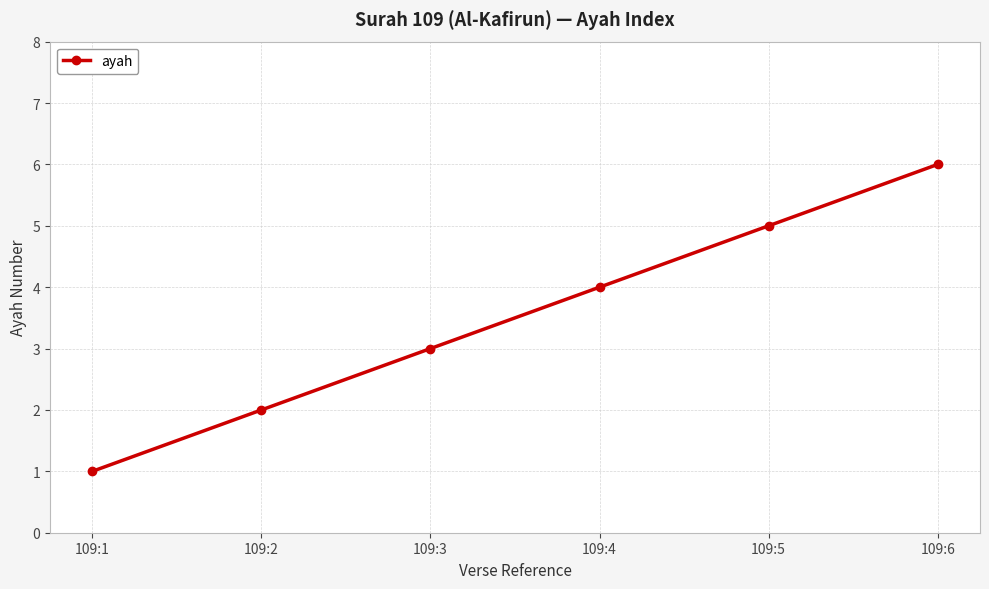

What is the average value?

4